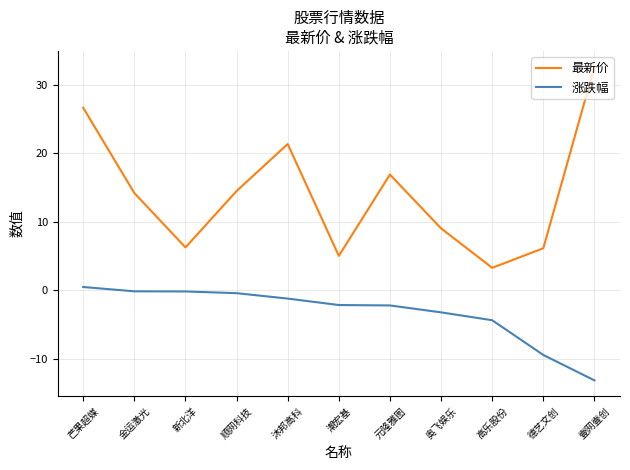

What are all the series names shown in the legend?

最新价, 涨跌幅